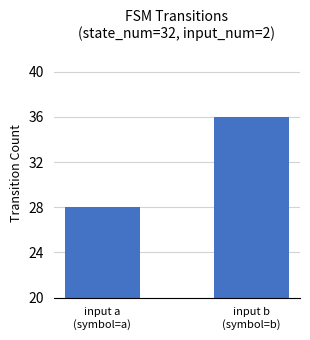

Rank the categories by value from highest to lowest.

input b
(symbol=b), input a
(symbol=a)